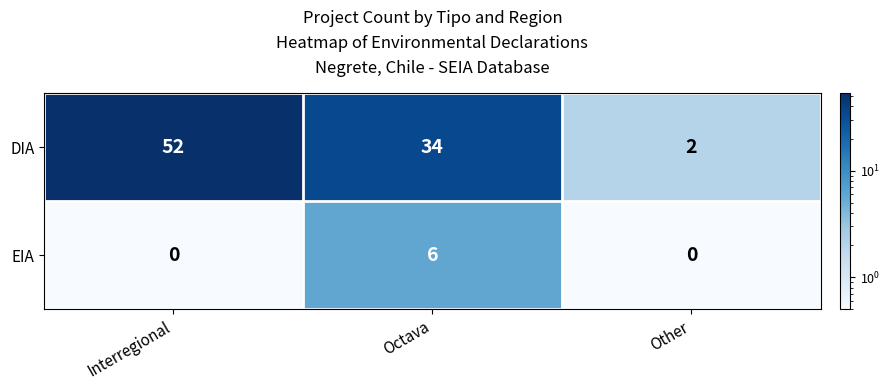

Which category has the highest value across all series?

Interregional